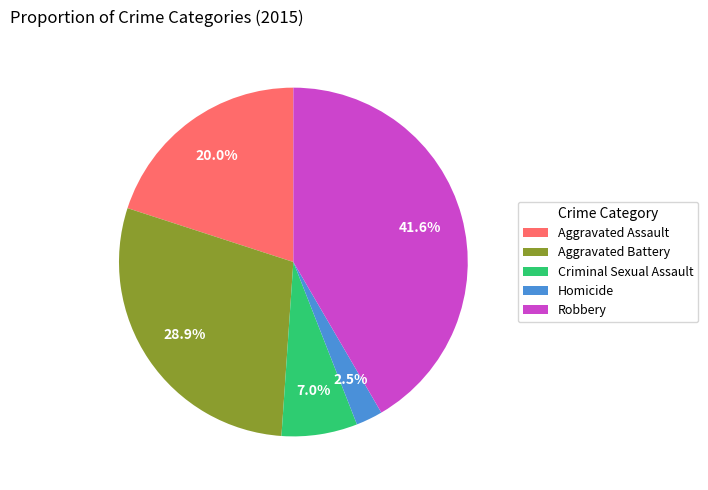

What percentage is the Aggravated Assault slice, to the nearest percent?

20%